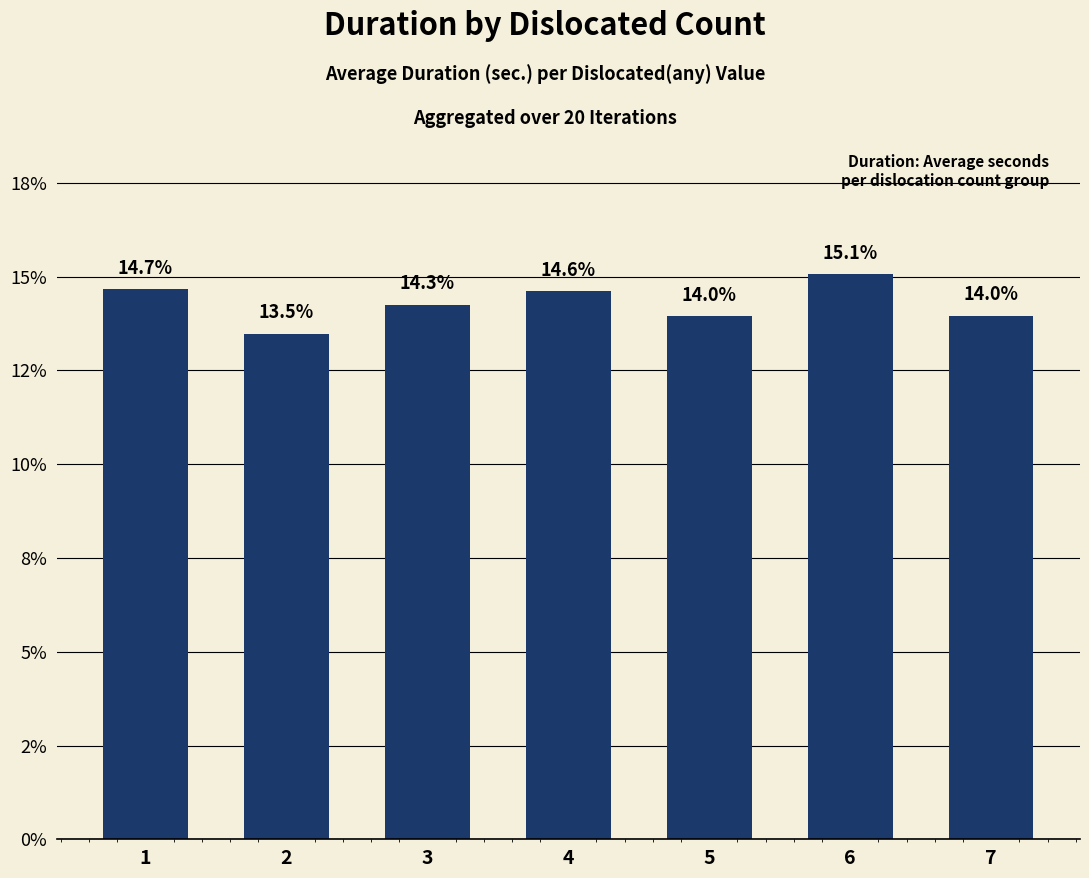

Are the bars horizontal?

No